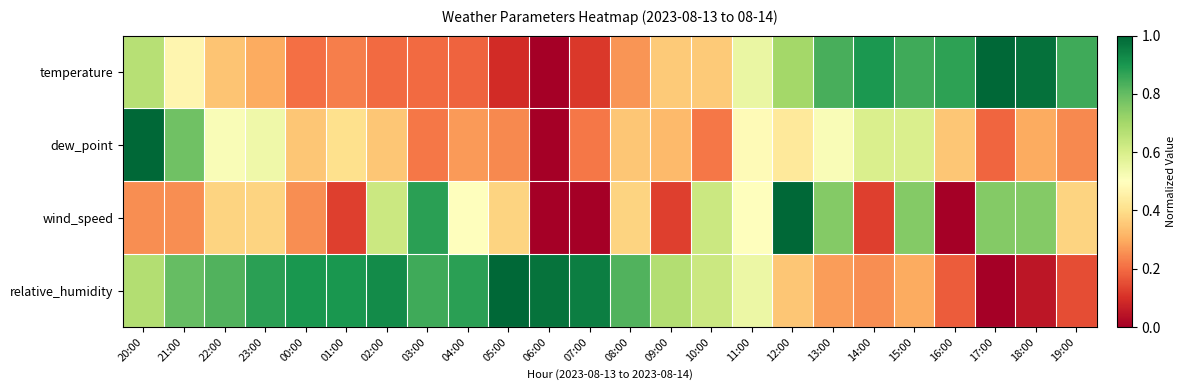

What is the total value across all series at 08:00?

1.8